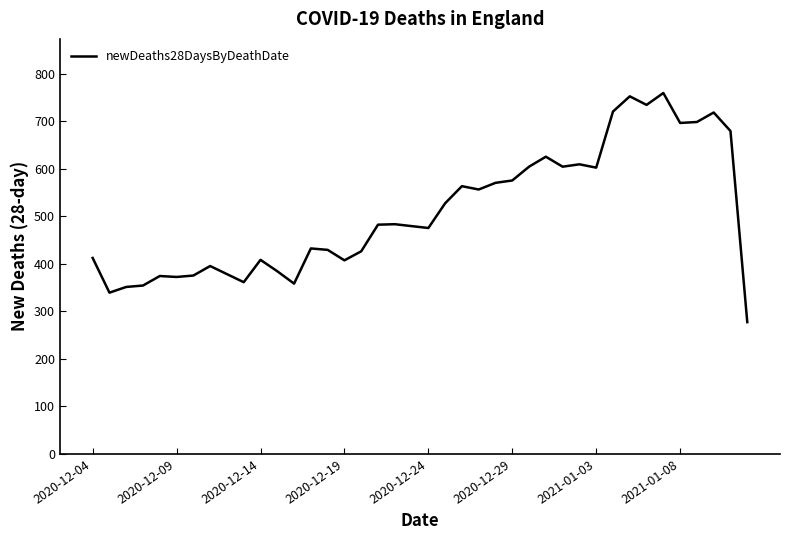

What is the minimum value shown in the chart?

277